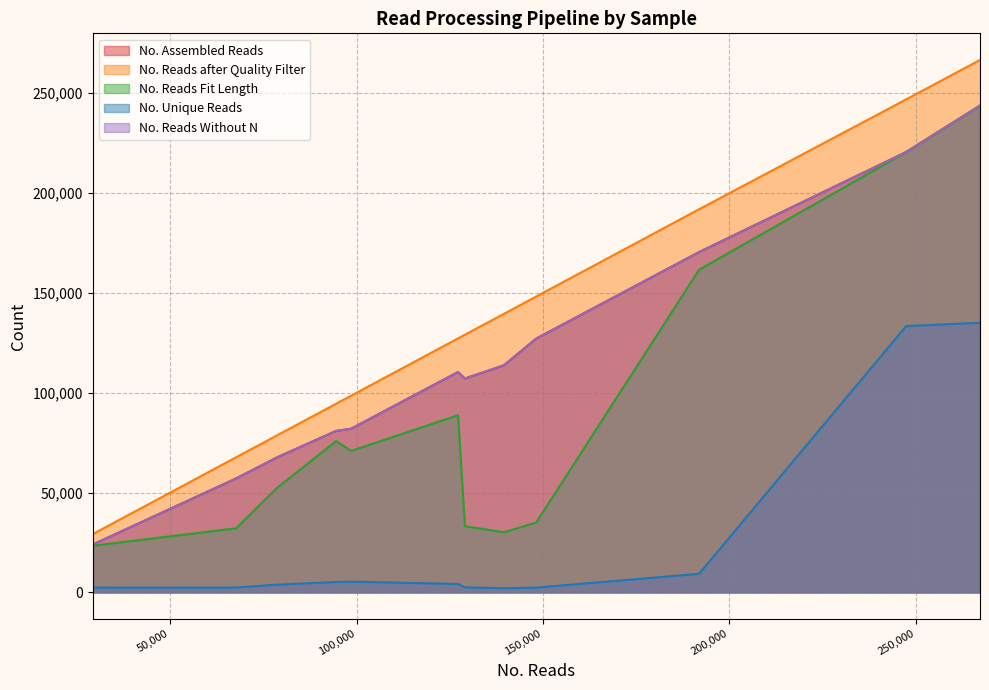

Reading right to left, transcribe all the data shown in this chart.

No. Assembled Reads: SM_C4=220539	SM_C2=243809	SM_C1=23960	SM_B4=80885	SM_B3=170429	SM_B1=67624	SM_A4=57058	SM_A3=107102	SM_A2=127117	SM_C3=110362	SM_B2=81981	SM_A1=113731
No. Reads after Quality Filter: SM_C4=246862	SM_C2=266624	SM_C1=29184	SM_B4=94513	SM_B3=191870	SM_B1=78643	SM_A4=67654	SM_A3=129036	SM_A2=148177	SM_C3=127212	SM_B2=98522	SM_A1=139497
No. Reads Fit Length: SM_C4=220451	SM_C2=243632	SM_C1=23355	SM_B4=75789	SM_B3=161575	SM_B1=52340	SM_A4=32105	SM_A3=33188	SM_A2=35009	SM_C3=88737	SM_B2=70859	SM_A1=30123
No. Unique Reads: SM_C4=133331	SM_C2=135047	SM_C1=2386	SM_B4=5209	SM_B3=9327	SM_B1=3890	SM_A4=2432	SM_A3=2549	SM_A2=2396	SM_C3=4226	SM_B2=5386	SM_A1=2093
No. Reads Without N: SM_C4=220472	SM_C2=243707	SM_C1=23960	SM_B4=80885	SM_B3=170429	SM_B1=67624	SM_A4=57058	SM_A3=107101	SM_A2=127117	SM_C3=110362	SM_B2=81981	SM_A1=113731